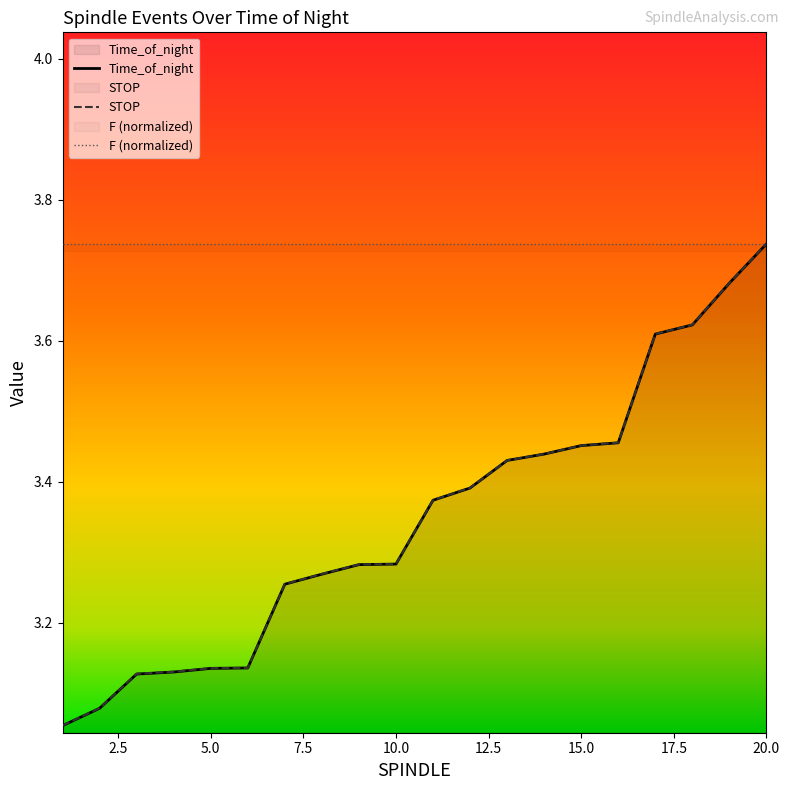

At which category is the sum across all series the highest?

20.0